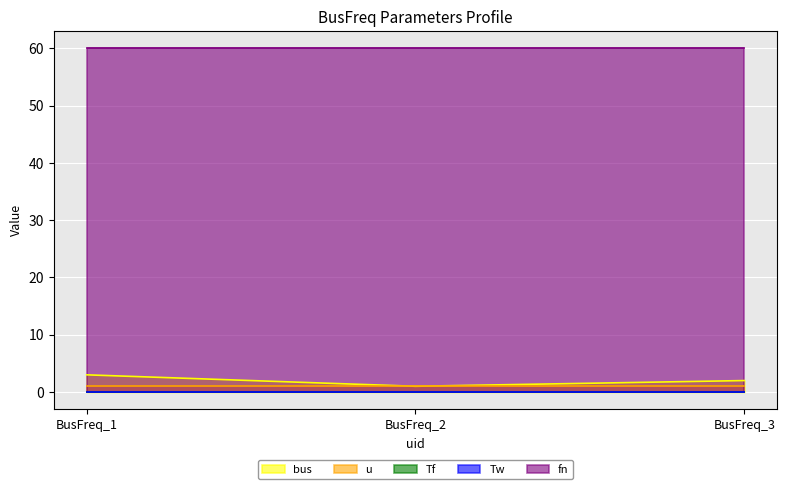

Where is u nearest to the value 1?

BusFreq_1